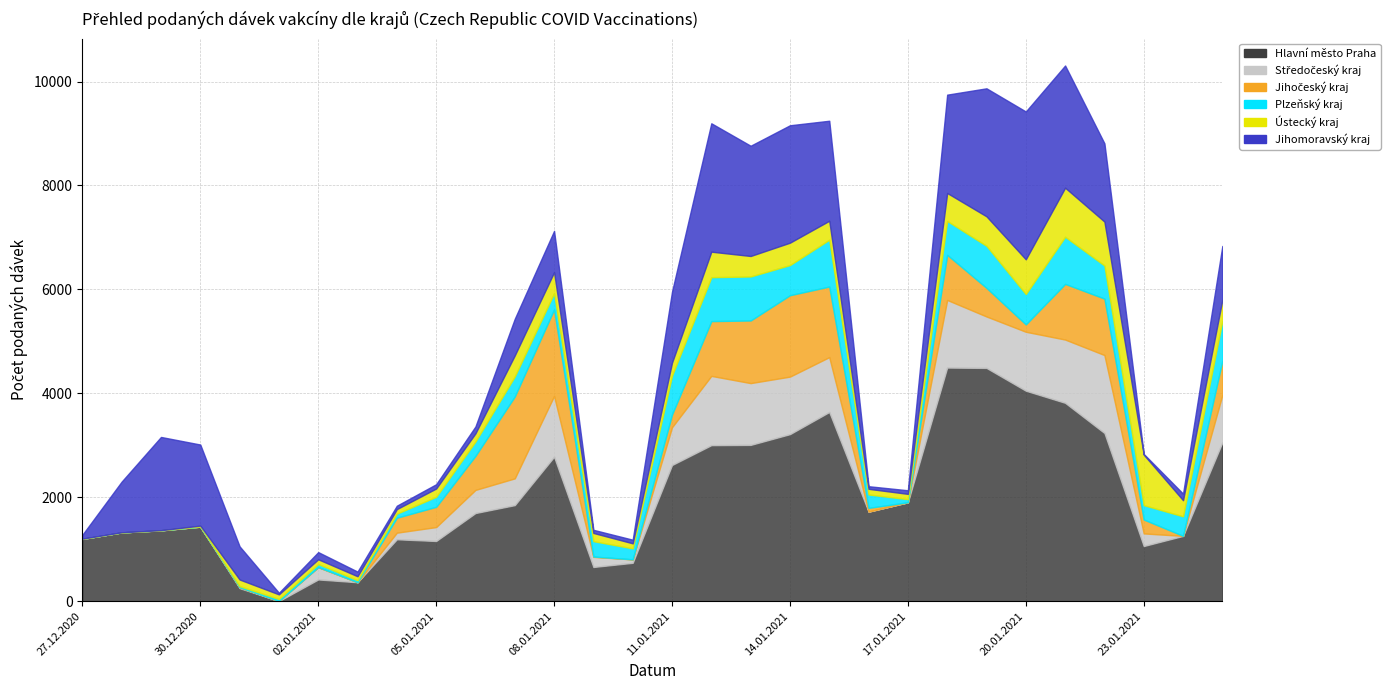

In Hlavní město Praha, how many points are lower than both neighbors (excluding endpoints)?

6